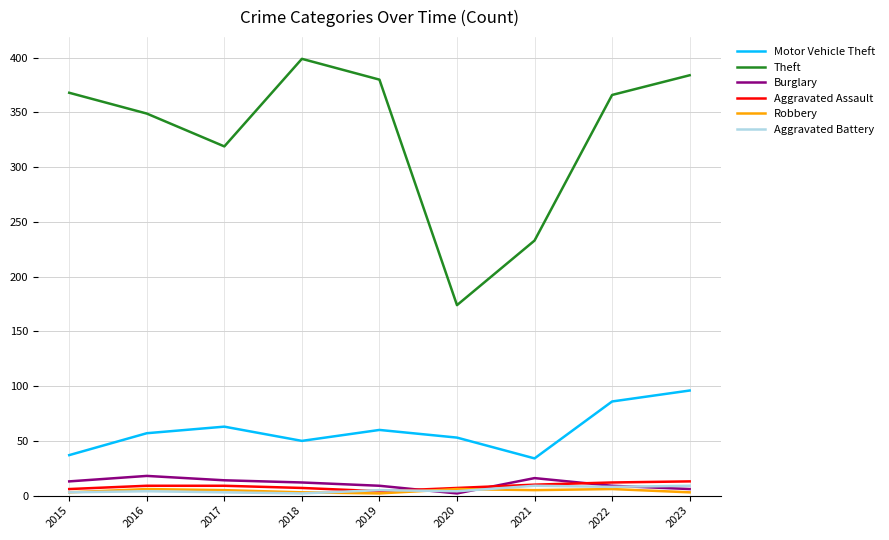

Count the number of data series in this chart.

6